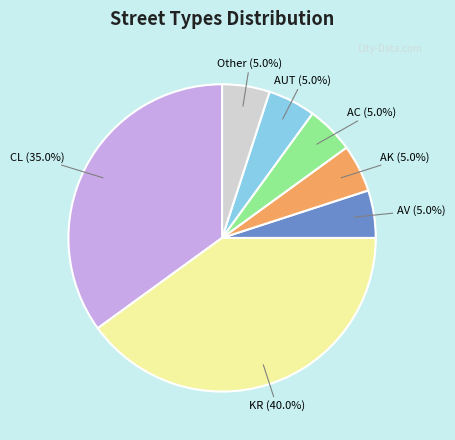

Does any single category account for the majority?

No